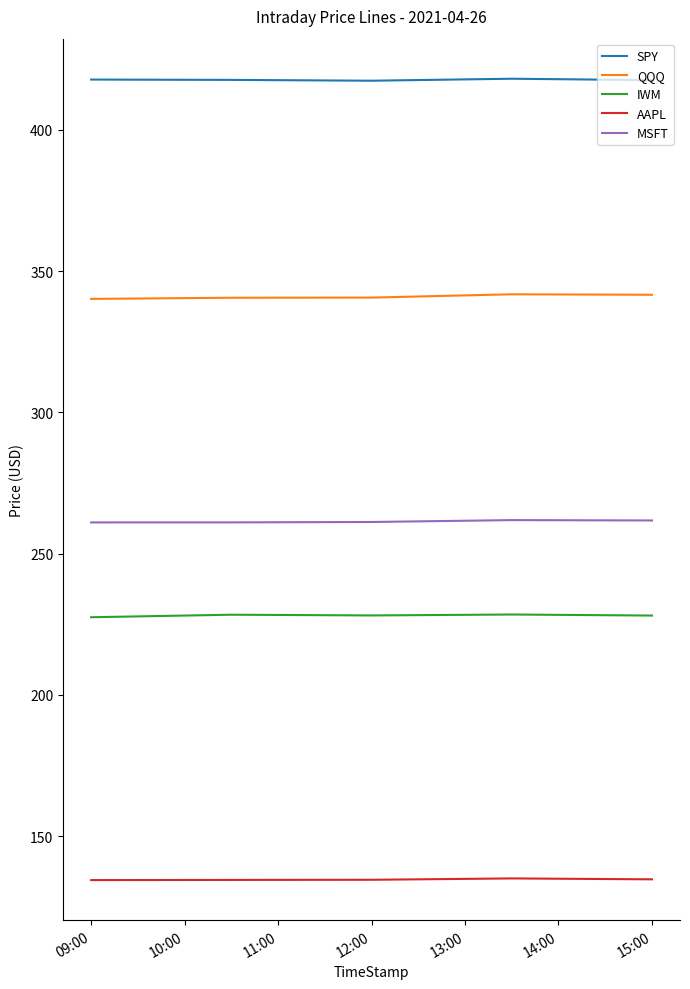

Rank the series by their maximum value, from highest to lowest.

SPY, QQQ, MSFT, IWM, AAPL